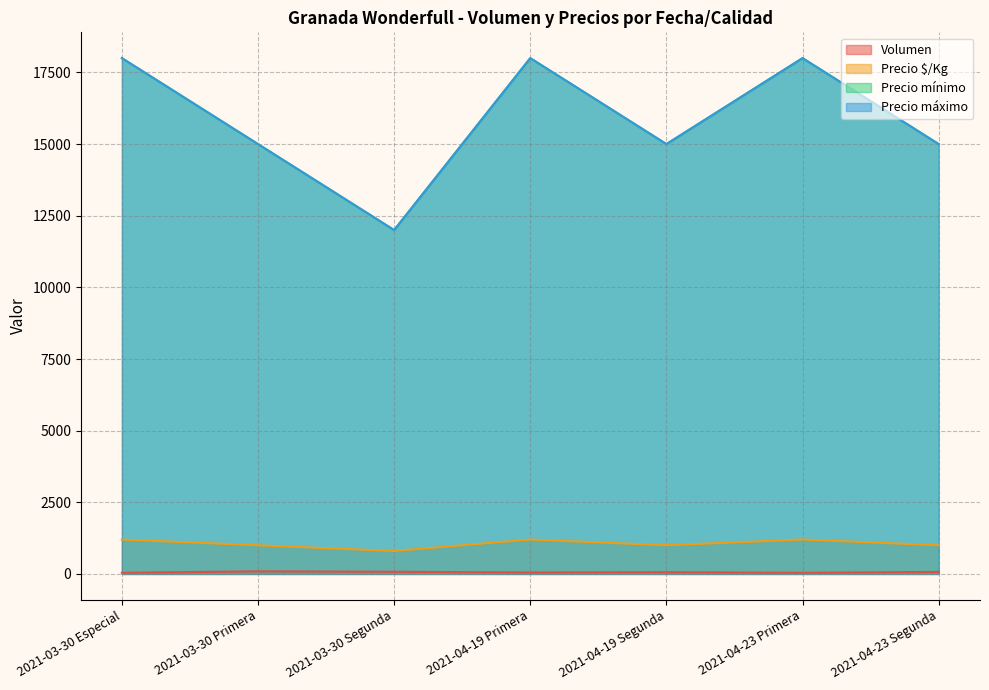

At which label does Volumen first exceed 60?

2021-03-30 Primera